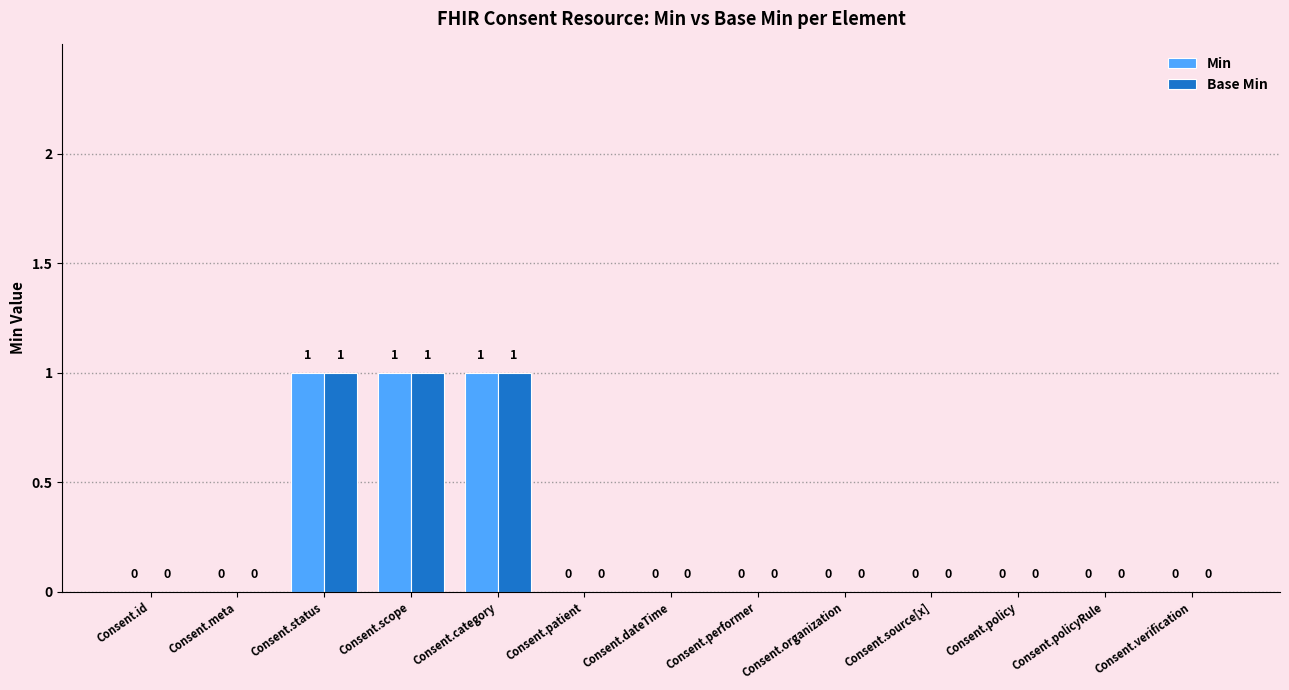

How many Base Min values are between 0 and 1?

13